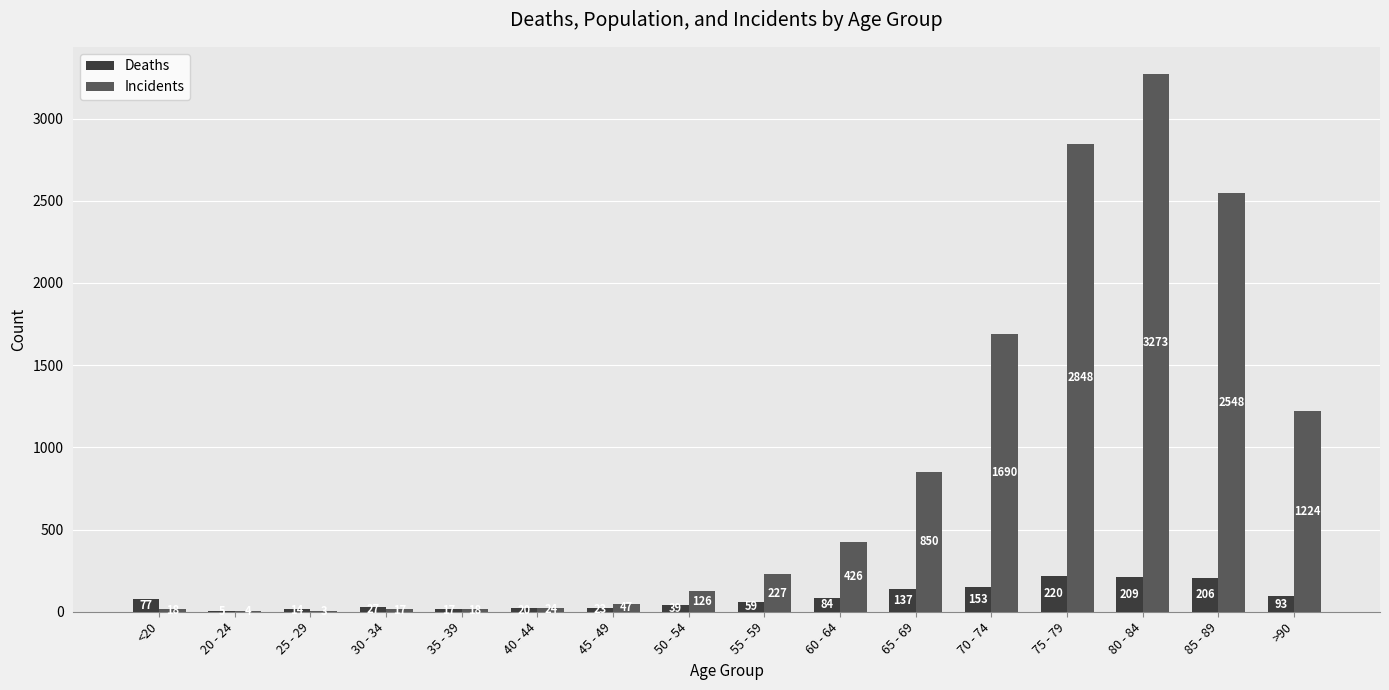

Reading left to right, list all the values displayed in this chart.

Deaths: <20=77	20 - 24=5	25 - 29=14	30 - 34=27	35 - 39=17	40 - 44=20	45 - 49=23	50 - 54=39	55 - 59=59	60 - 64=84	65 - 69=137	70 - 74=153	75 - 79=220	80 - 84=209	85 - 89=206	>90=93
Incidents: <20=18	20 - 24=4	25 - 29=3	30 - 34=17	35 - 39=18	40 - 44=24	45 - 49=47	50 - 54=126	55 - 59=227	60 - 64=426	65 - 69=850	70 - 74=1690	75 - 79=2848	80 - 84=3273	85 - 89=2548	>90=1224